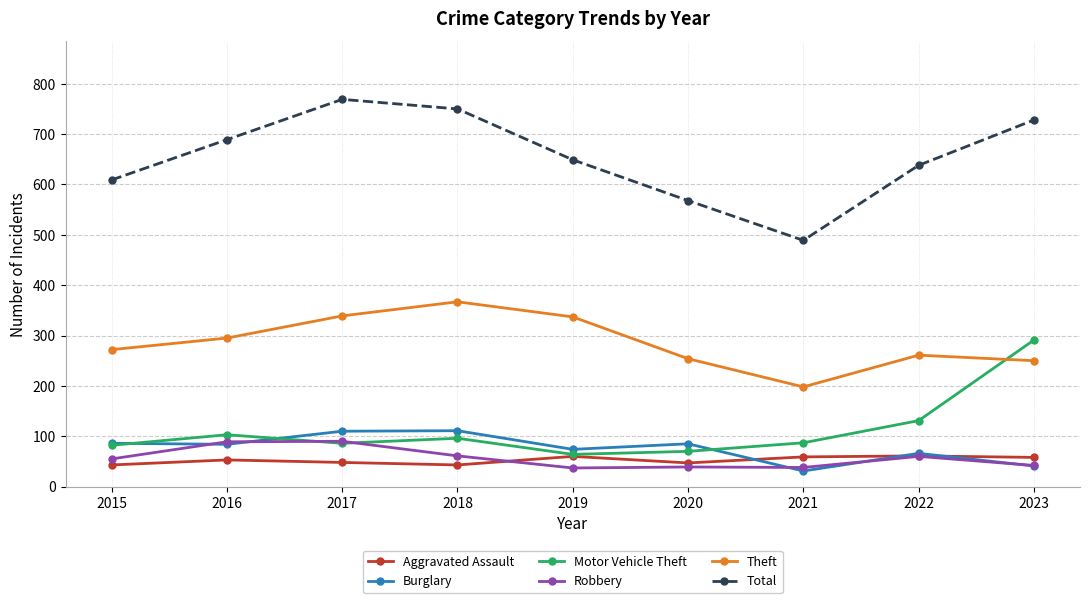

Which series has the largest range (max minus min)?

Total